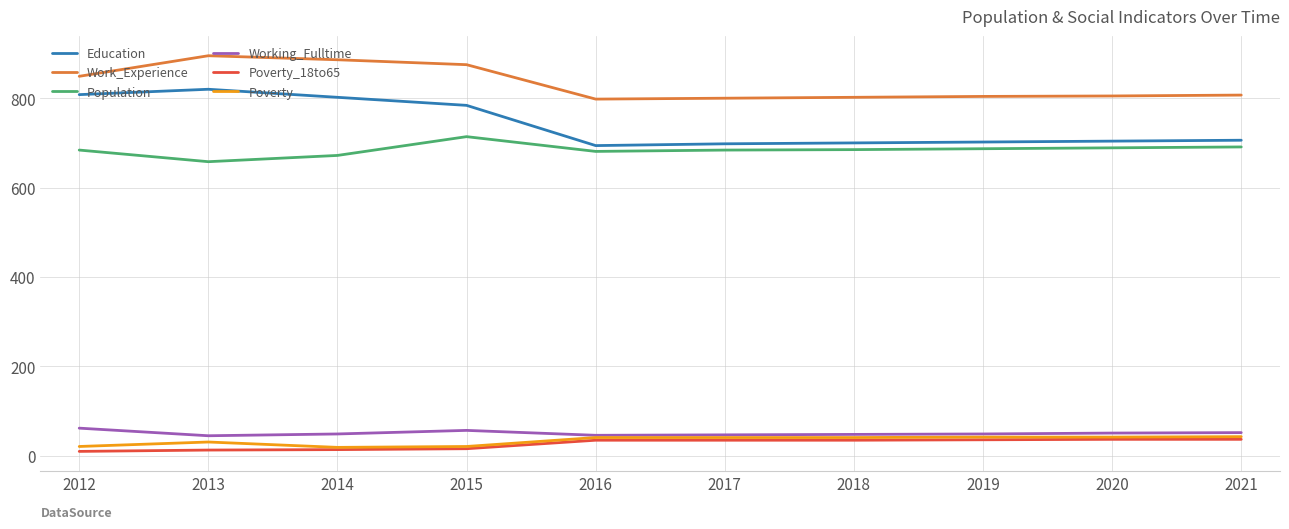

Which series has the widest spread of values?

Education